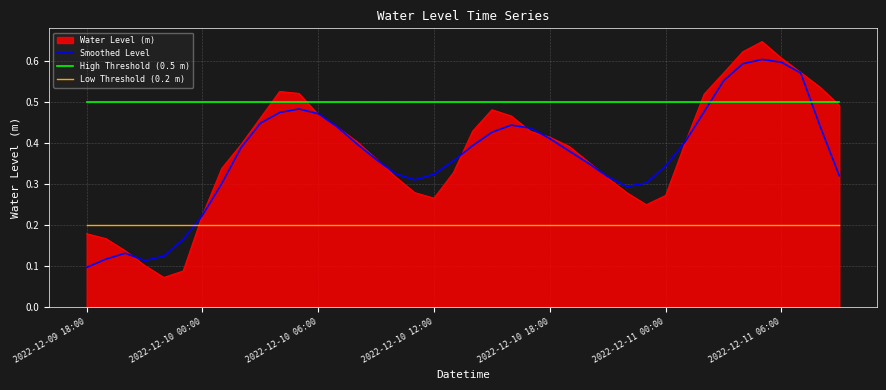

Which series has the largest range (max minus min)?

Water Level (m)